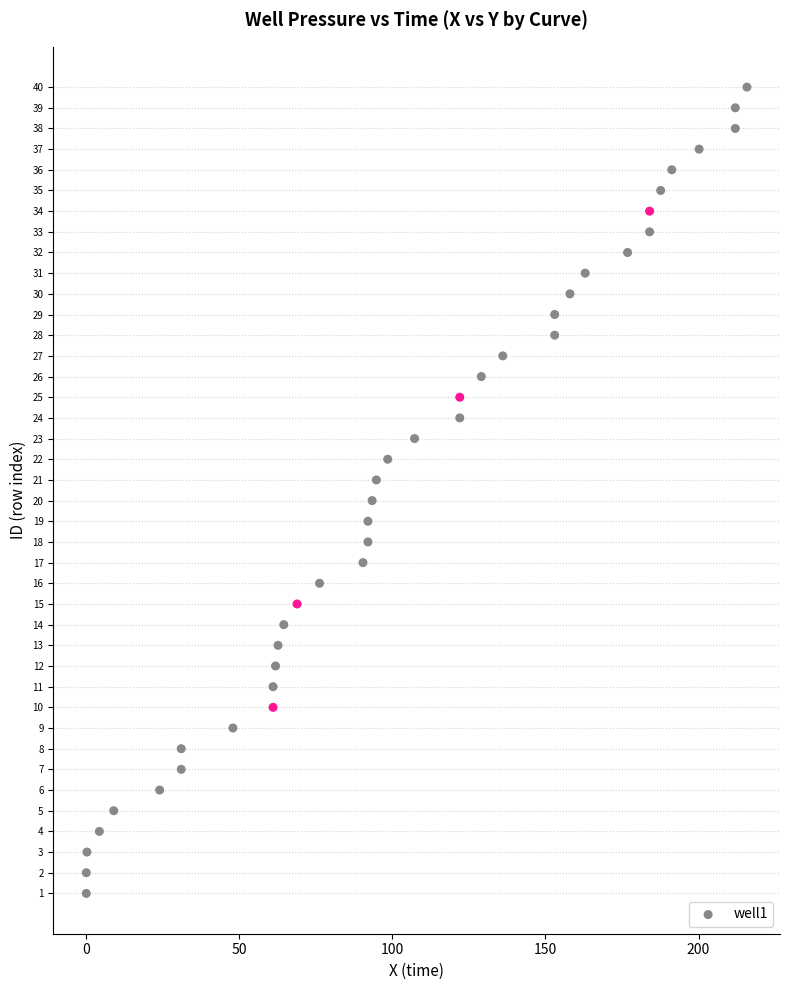

What is the range of Y values (max minus min)?

39